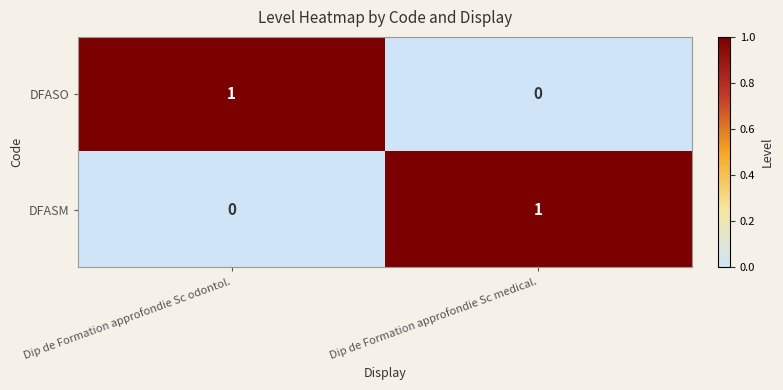

Reading left to right, what are all the values shown in this chart?

DFASO: 1	0
DFASM: 0	1